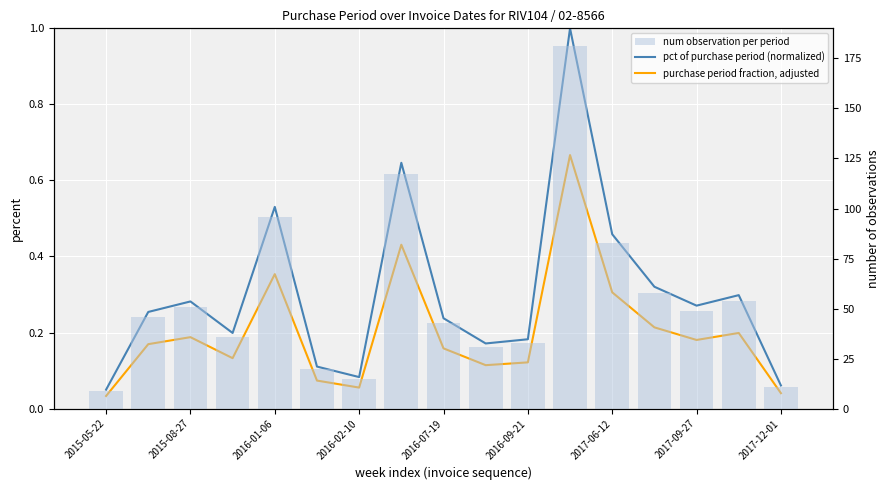

What is the label of the 10th bar from the left?

9